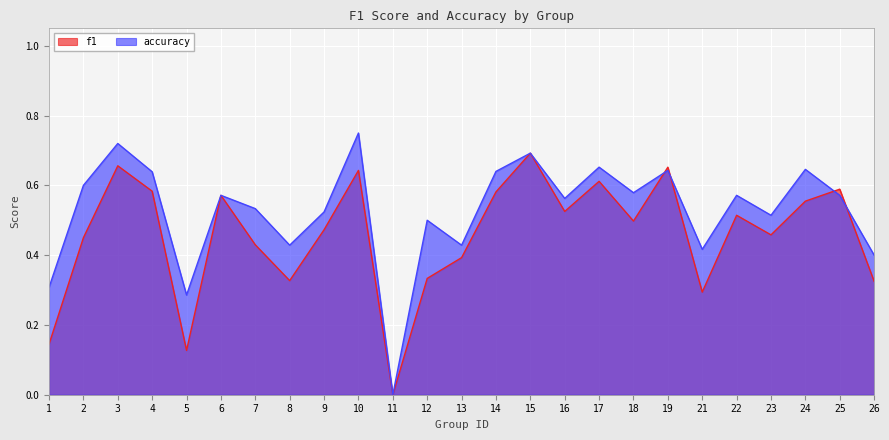

Read the accuracy value at 6.

0.6